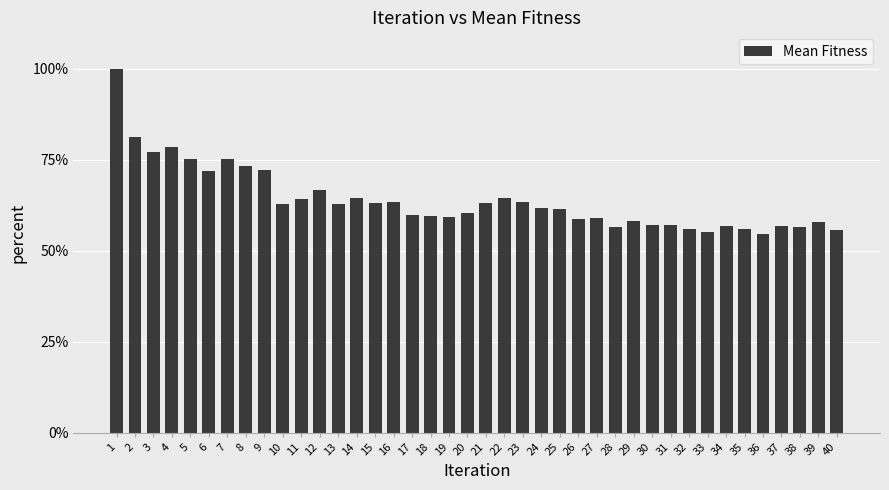

What is the difference between the values at 18 and 1?

40.4